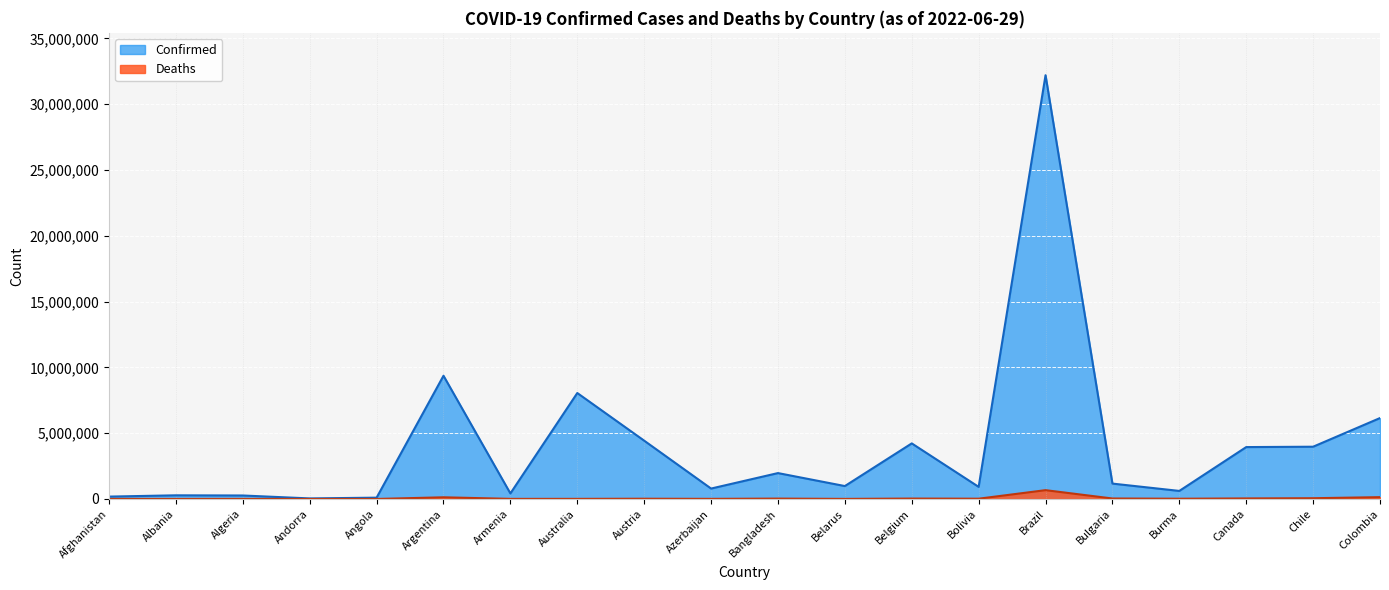

What value does the Confirmed series have at Chile?

3973291